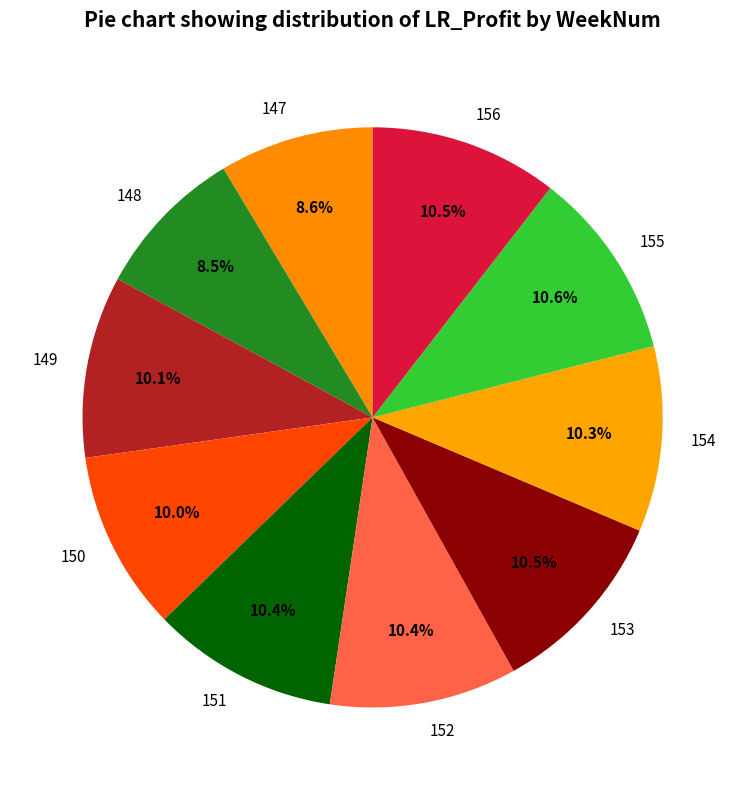

Is the sum of 152 and 154 greater than half?

No